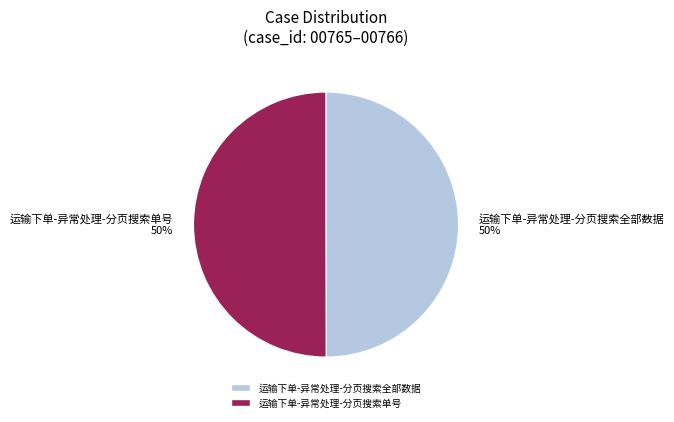

Combined, do 运输下单-异常处理-分页搜索单号 and 运输下单-异常处理-分页搜索全部数据 account for over 50%?

Yes